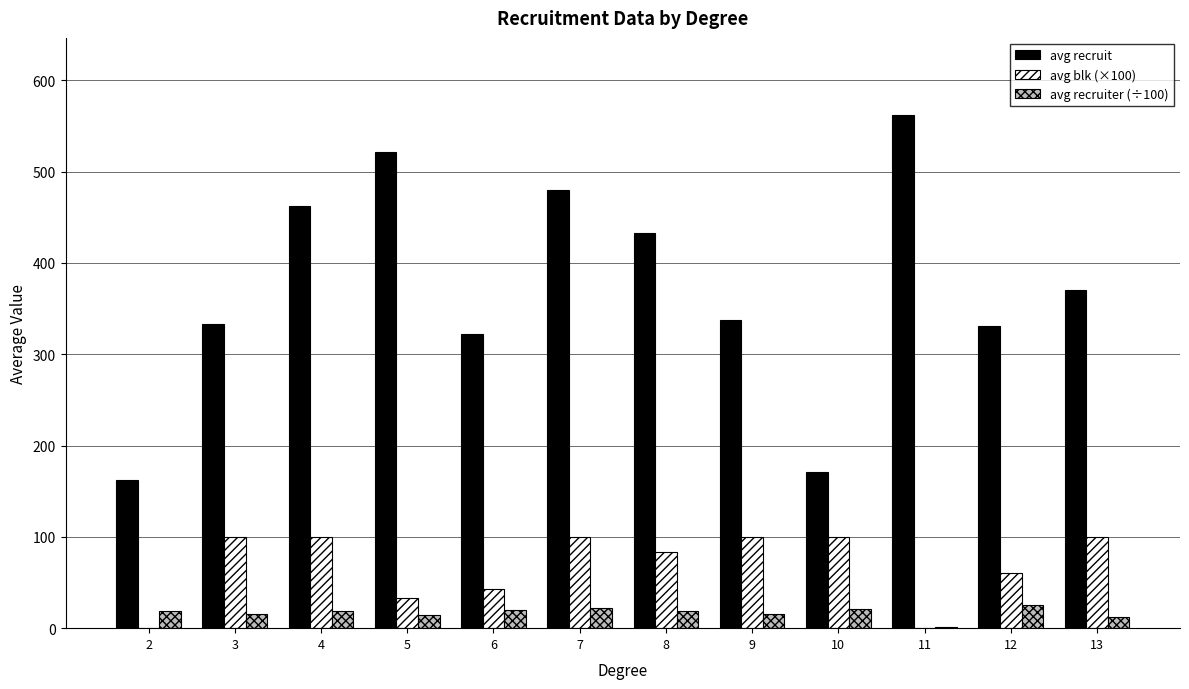

True or false: avg recruit has a value of 521.7 at 5.

True